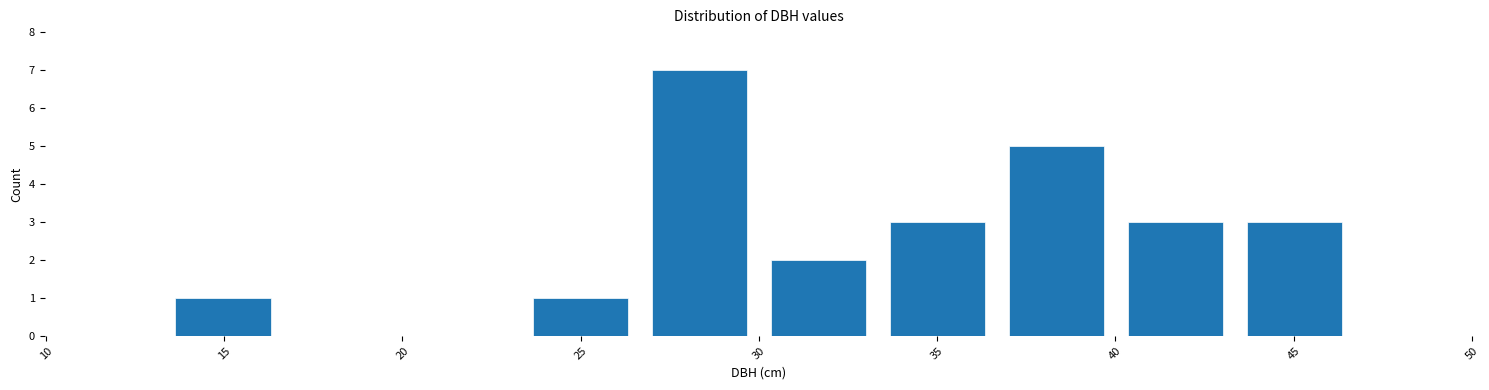

Over which range of the x-axis is the bar tallest?

26.5 to 30.0